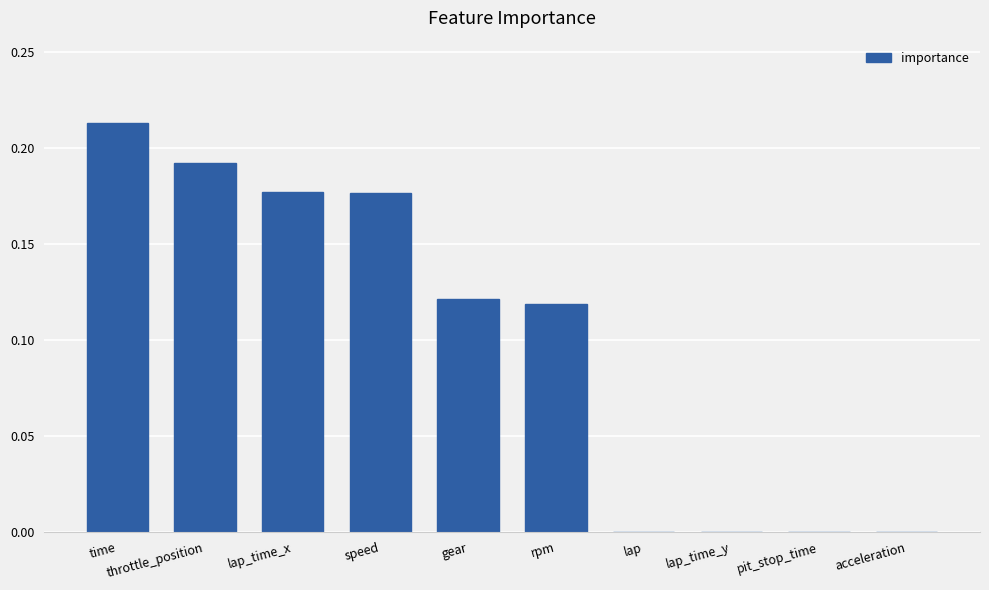

What is the sum of all values?

1.0